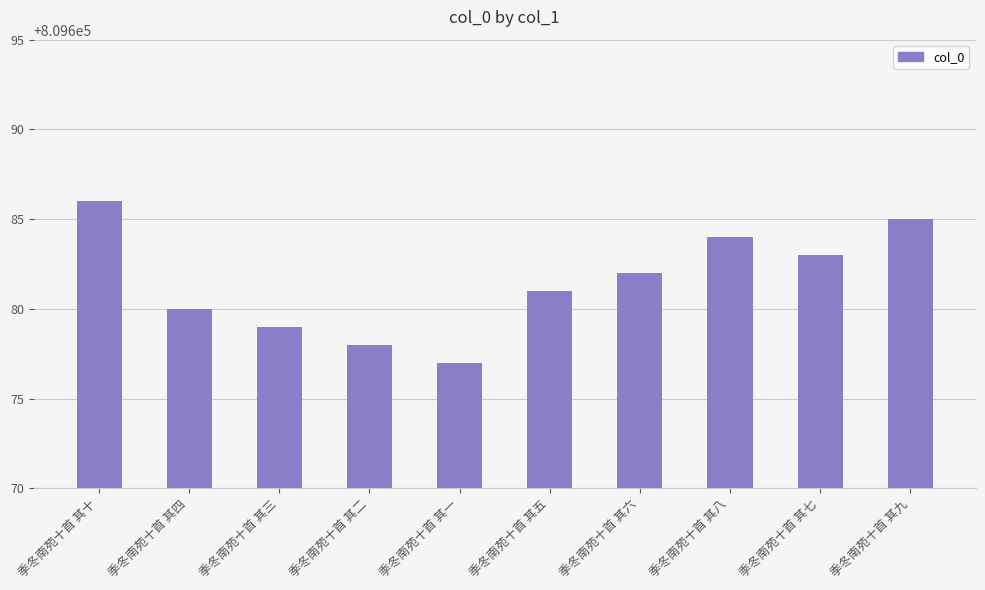

What is the ratio of the value at 季冬南苑十首 其九 to the value at 季冬南苑十首 其六?

1.0